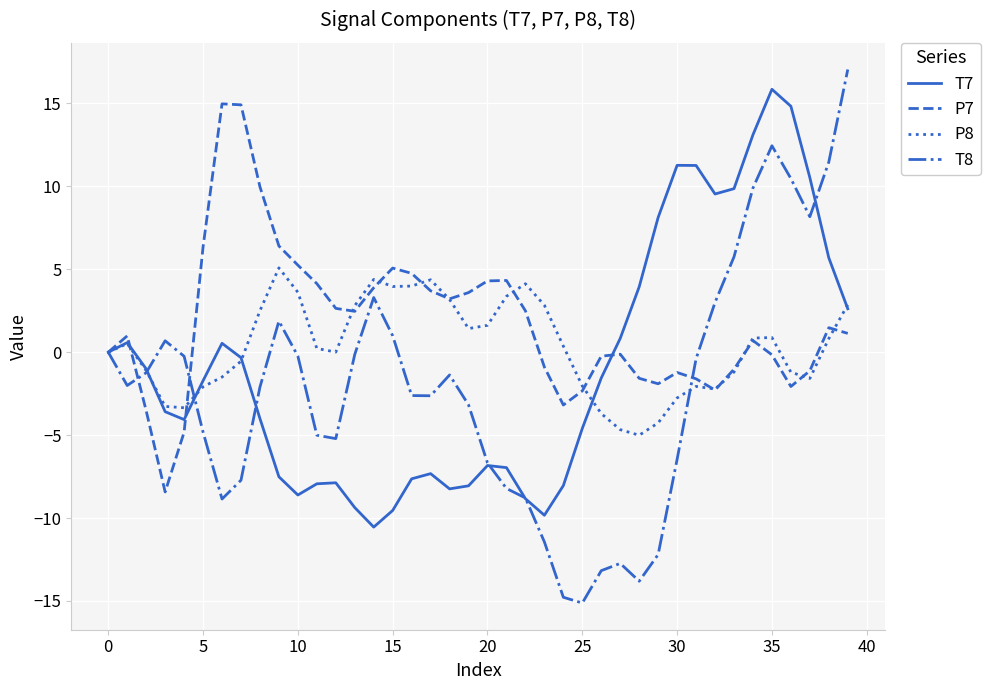

Rank the series by their average value, from lowest to highest.

T8, T7, P8, P7